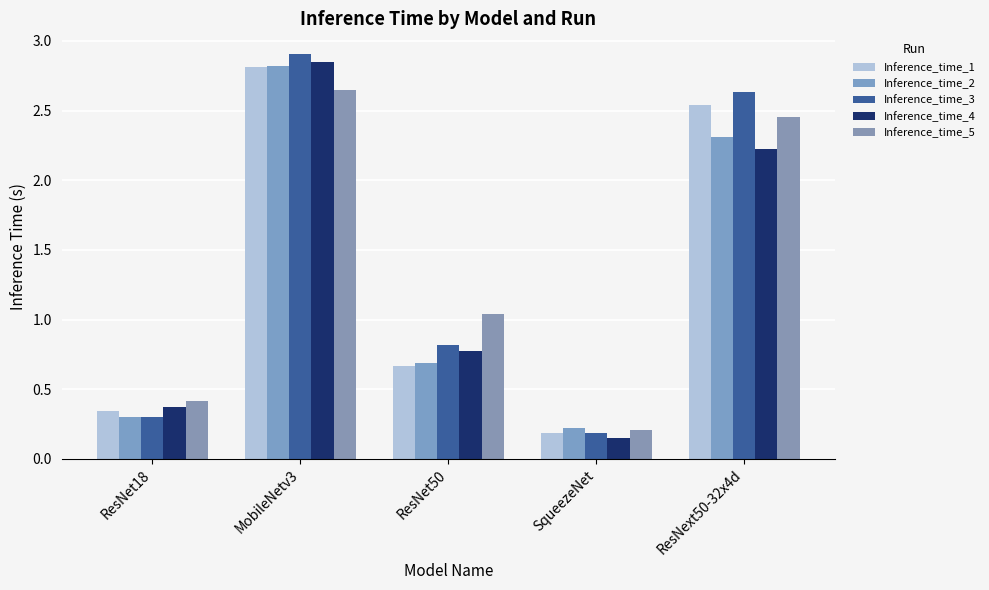

Which series has the largest range (max minus min)?

Inference_time_3